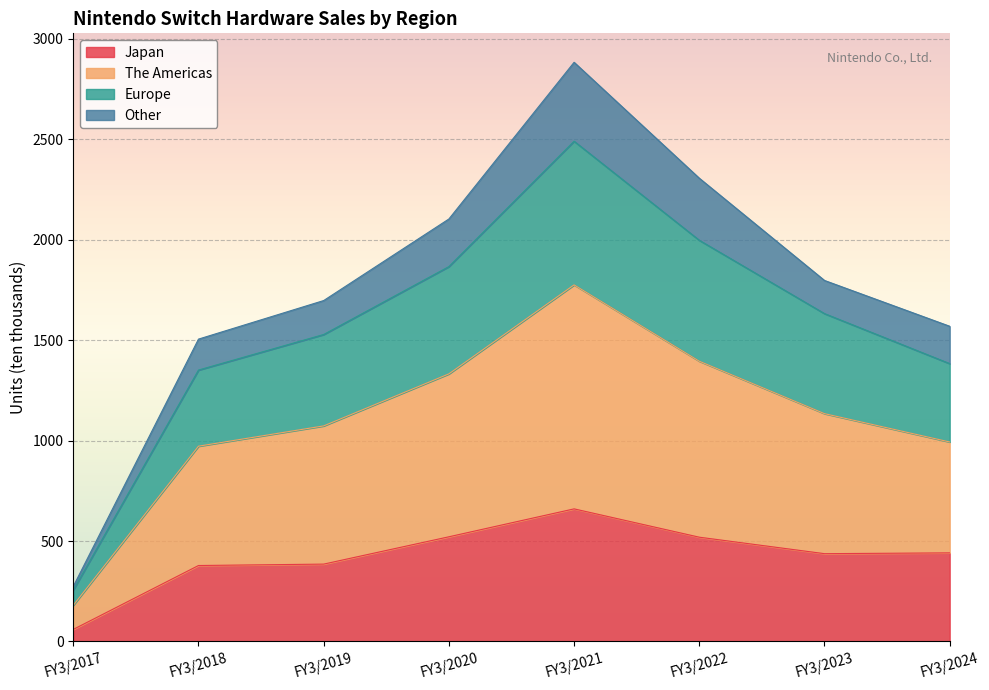

How many data points in Japan are less than 441?

4